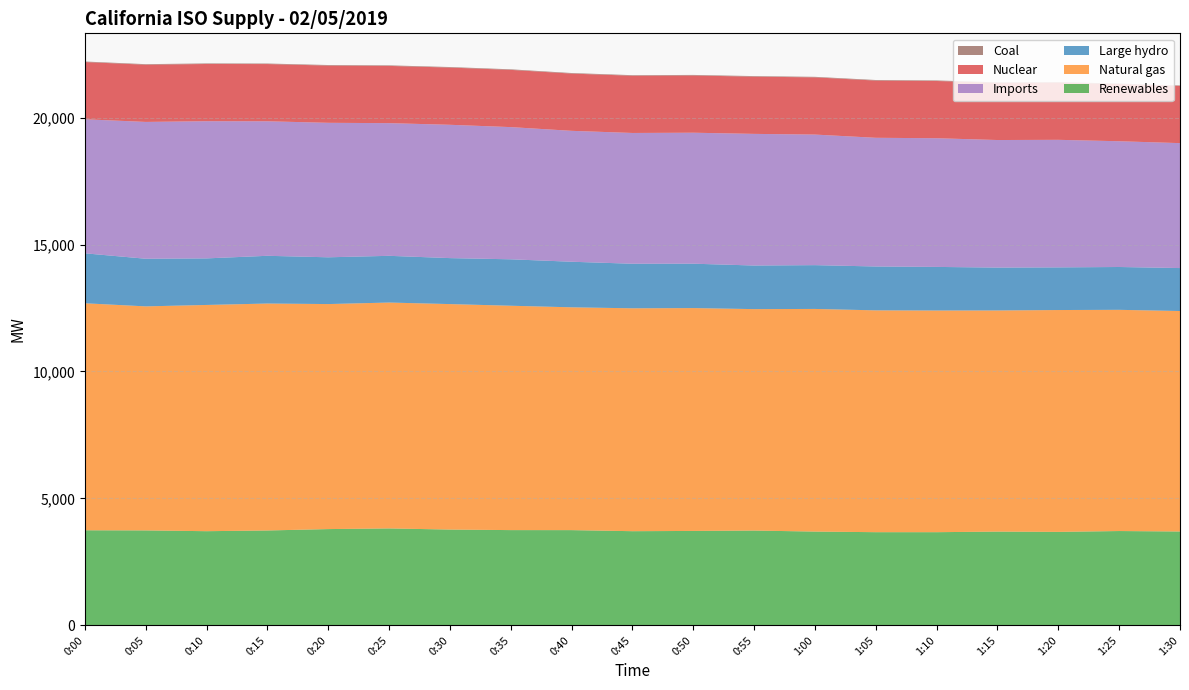

Reading right to left, transcribe all the data shown in this chart.

Renewables: 1:30=3697	1:25=3715	1:20=3682	1:15=3693	1:10=3670	1:05=3670	1:00=3694	0:55=3734	0:50=3719	0:45=3709	0:40=3751	0:35=3752	0:30=3773	0:25=3818	0:20=3792	0:15=3737	0:10=3709	0:05=3740	0:00=3745
Natural gas: 1:30=8684	1:25=8713	1:20=8738	1:15=8710	1:10=8731	1:05=8737	1:00=8769	0:55=8722	0:50=8778	0:45=8779	0:40=8776	0:35=8837	0:30=8881	0:25=8897	0:20=8863	0:15=8939	0:10=8911	0:05=8824	0:00=8941
Large hydro: 1:30=1692	1:25=1687	1:20=1680	1:15=1689	1:10=1717	1:05=1728	1:00=1725	0:55=1717	0:50=1748	0:45=1755	0:40=1795	0:35=1829	0:30=1811	0:25=1840	0:20=1842	0:15=1880	0:10=1834	0:05=1876	0:00=1968
Imports: 1:30=4921	1:25=4953	1:20=5024	1:15=5024	1:10=5069	1:05=5069	1:00=5143	0:55=5185	0:50=5159	0:45=5151	0:40=5156	0:35=5207	0:30=5251	0:25=5226	0:20=5297	0:15=5298	0:10=5403	0:05=5389	0:00=5279
Nuclear: 1:30=2254	1:25=2254	1:20=2254	1:15=2253	1:10=2254	1:05=2254	1:00=2253	0:55=2254	0:50=2254	0:45=2254	0:40=2255	0:35=2254	0:30=2254	0:25=2254	0:20=2254	0:15=2254	0:10=2254	0:05=2253	0:00=2254
Coal: 1:30=17	1:25=19	1:20=20	1:15=20	1:10=22	1:05=22	1:00=21	0:55=22	0:50=22	0:45=22	0:40=22	0:35=22	0:30=21	0:25=22	0:20=22	0:15=21	0:10=22	0:05=22	0:00=21